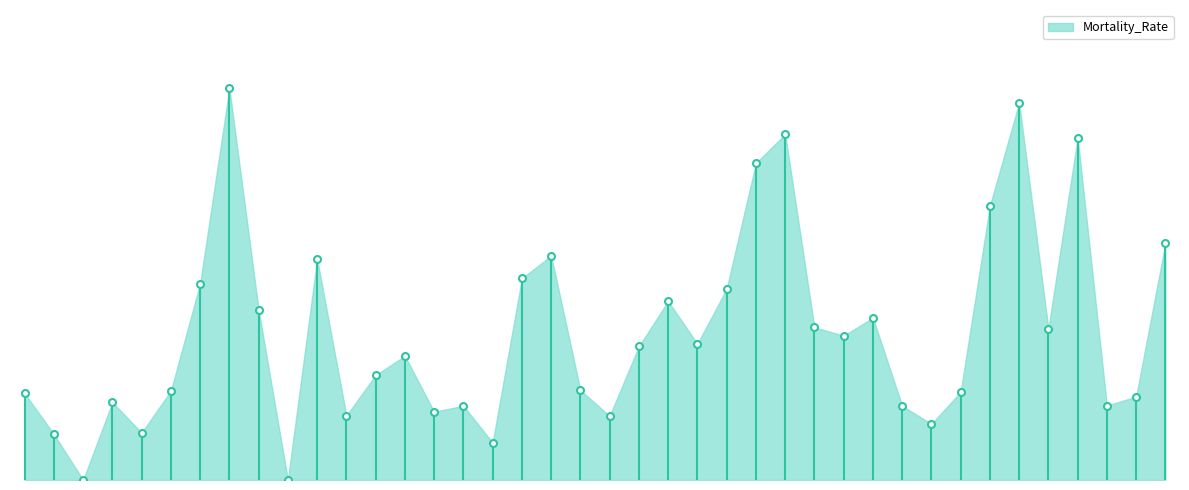

List the labels in order of value, smallest first.

American Samoa, Diamond Princess, Idaho, Alaska, Arkansas, Nebraska, Kansas, Florida, Guam, Hawaii, Montana, North Carolina, Arizona, North Dakota, Alabama, Nevada, California, Iowa, Georgia, Grand Princess, Kentucky, Maine, Mississippi, New Mexico, Minnesota, Missouri, Delaware, Louisiana, Maryland, Colorado, Illinois, District of Columbia, Indiana, Northern Mariana Islands, New Hampshire, Massachusetts, New York, Michigan, New Jersey, Connecticut